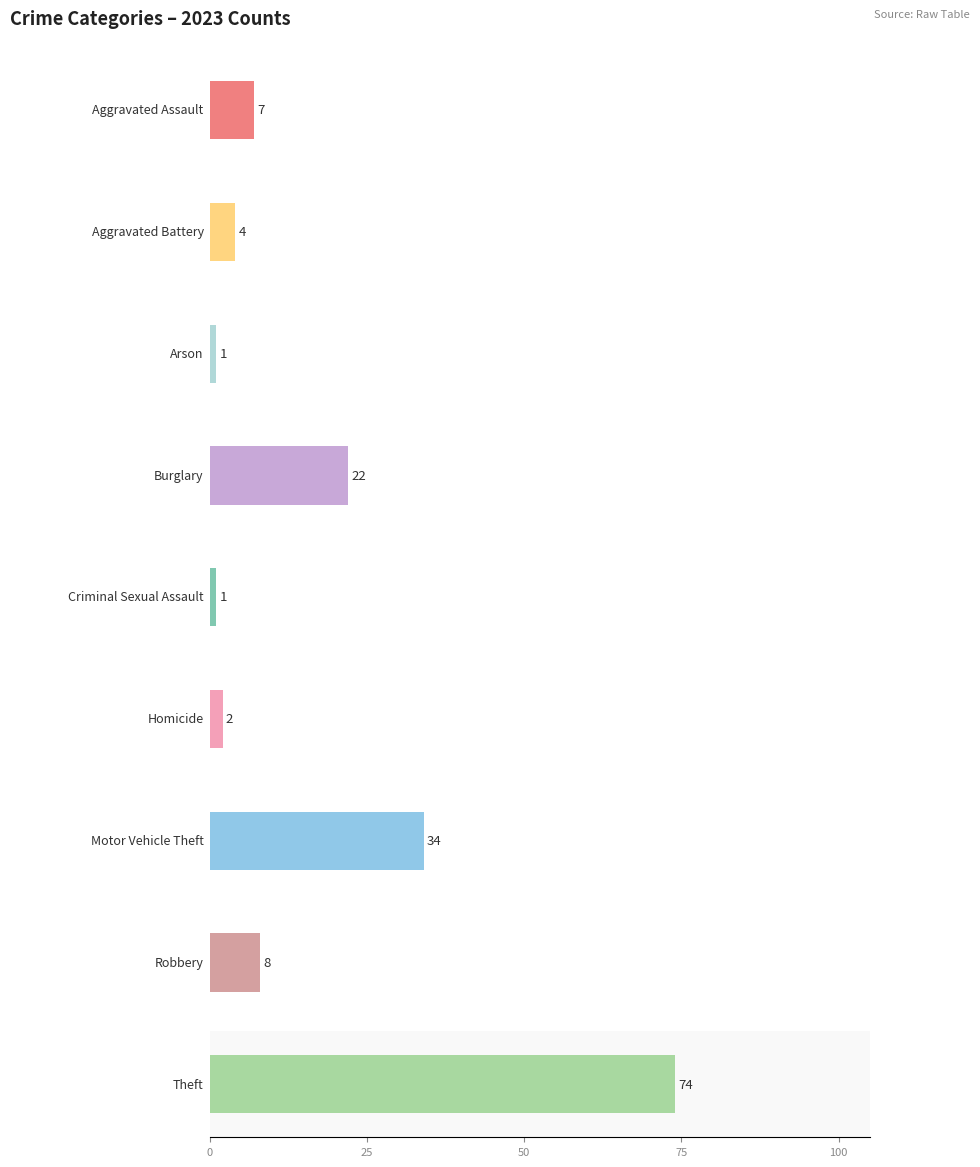

Which category has the highest value in the 2016 series?

Theft